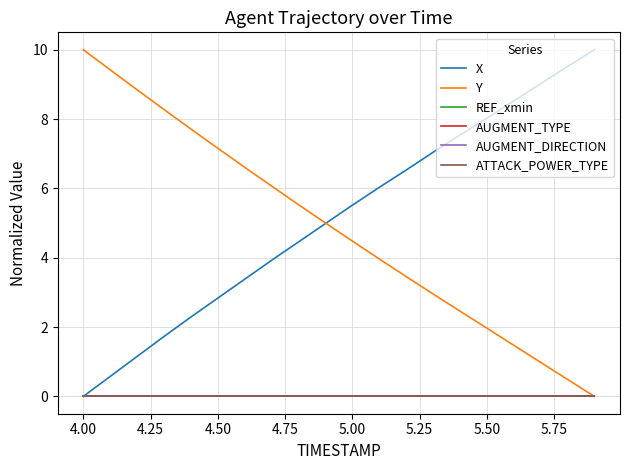

How many times do X and Y cross each other?

1